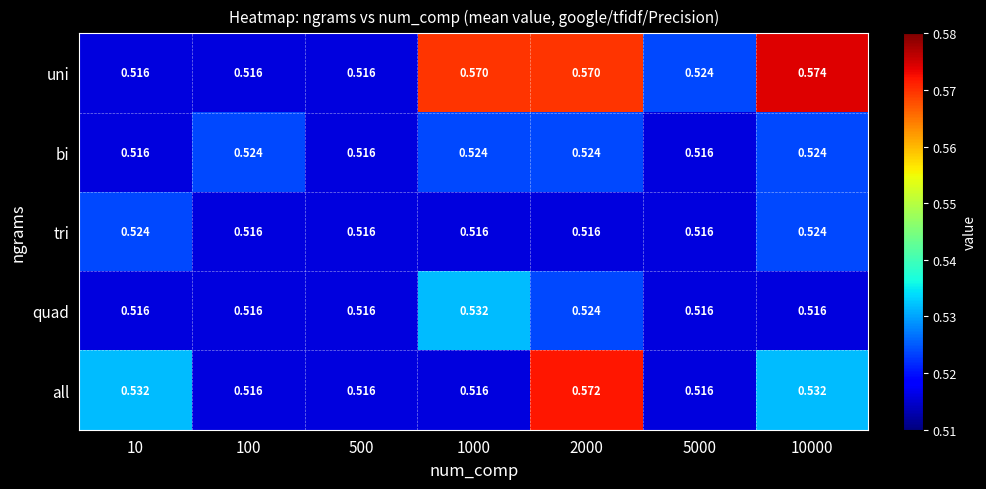

Which series has the largest range (max minus min)?

uni